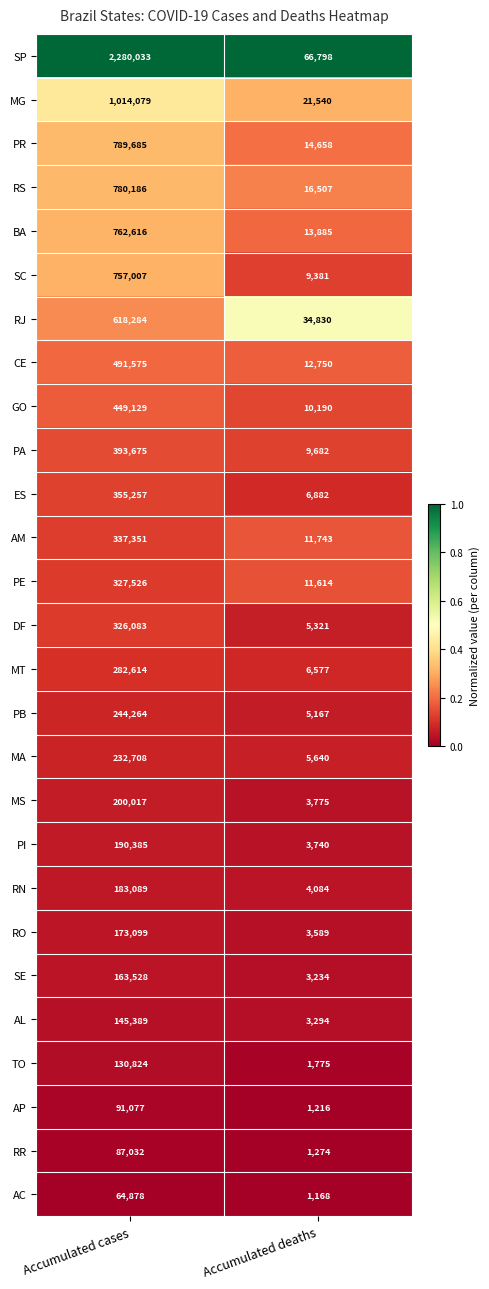

Which series has the largest total across all categories?

SP